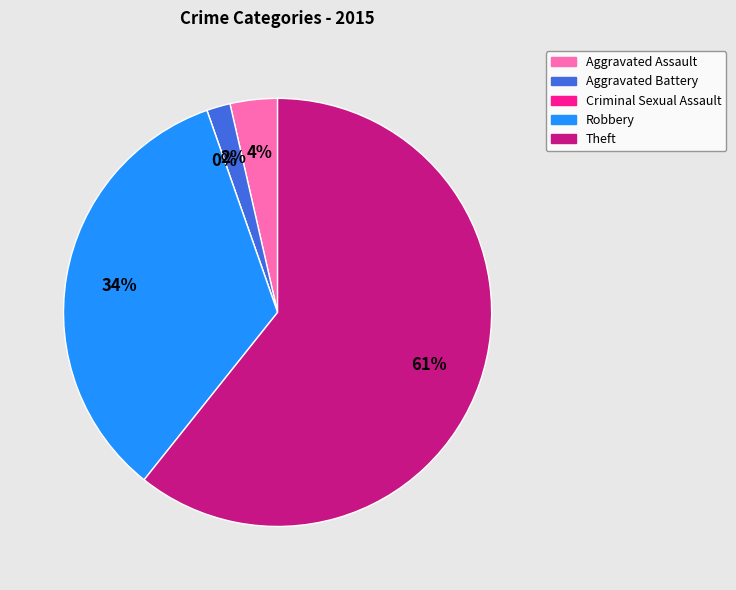

Count the number of slices in the pie.

5